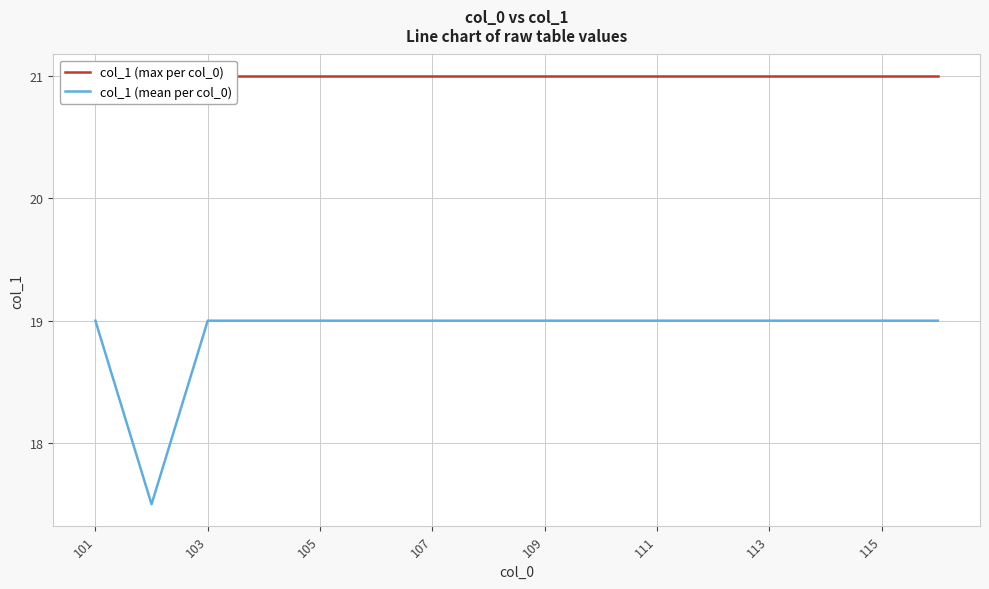

At how many categories does at least one series exceed 20?

16